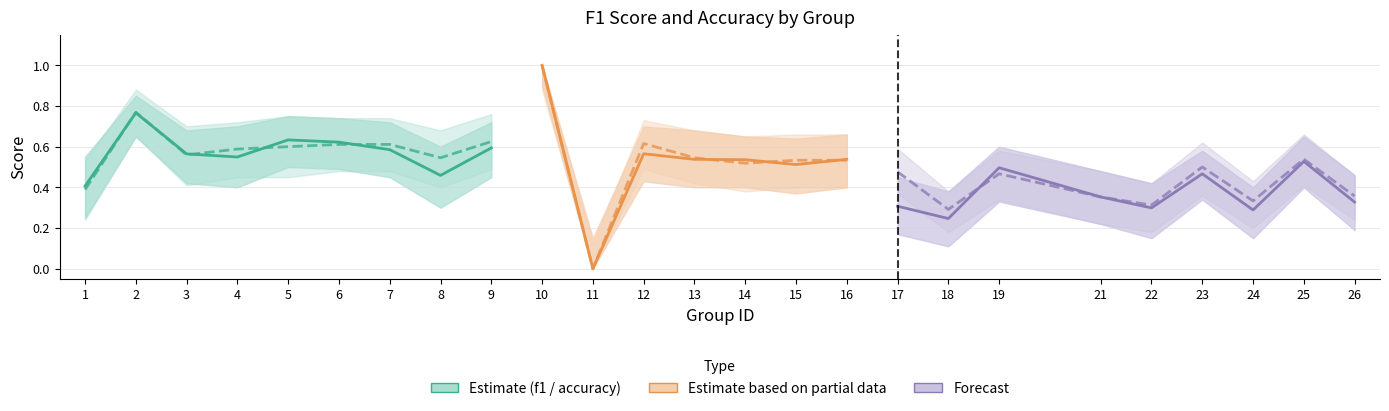

At which category is the sum across all series the highest?

2